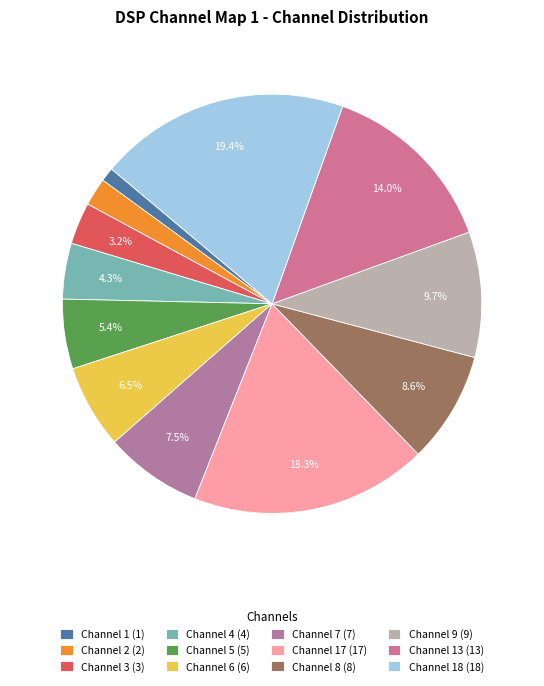

How many slices are in this pie chart?

12